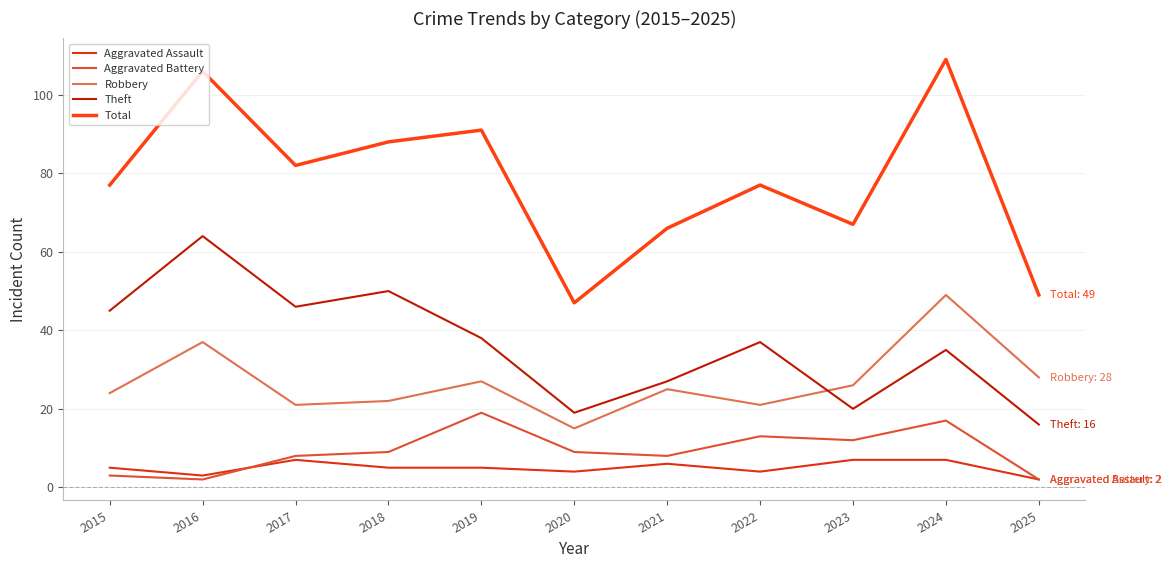

At how many categories does at least one series exceed 95?

2